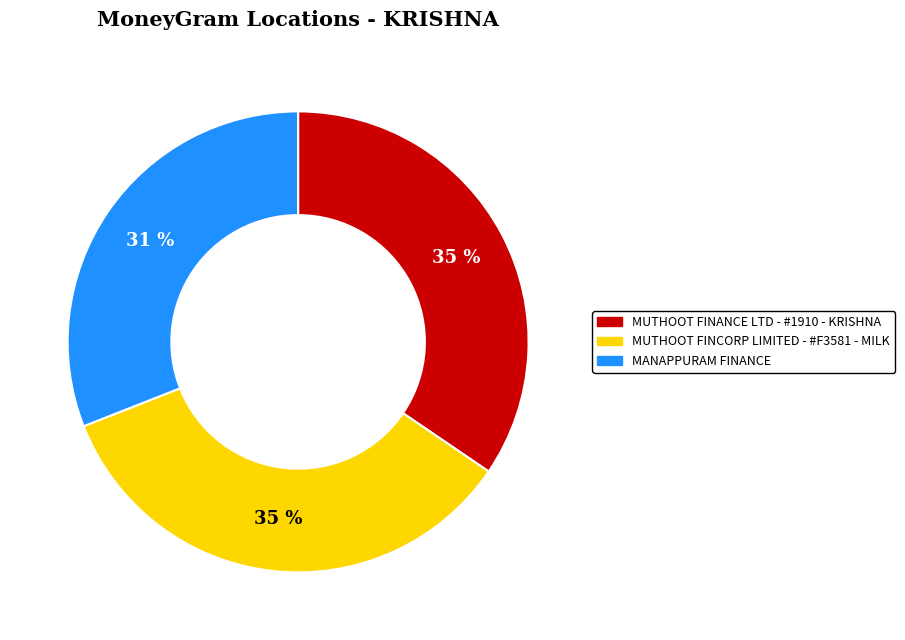

Approximately how many times larger is the value at MUTHOOT FINANCE LTD - #1910 - KRISHNA compared to MUTHOOT FINCORP LIMITED - #F3581 - MILK?

1.0